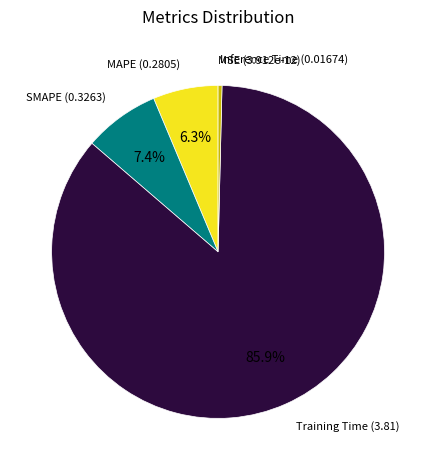

What percentage is the Training Time slice, to the nearest percent?

86%